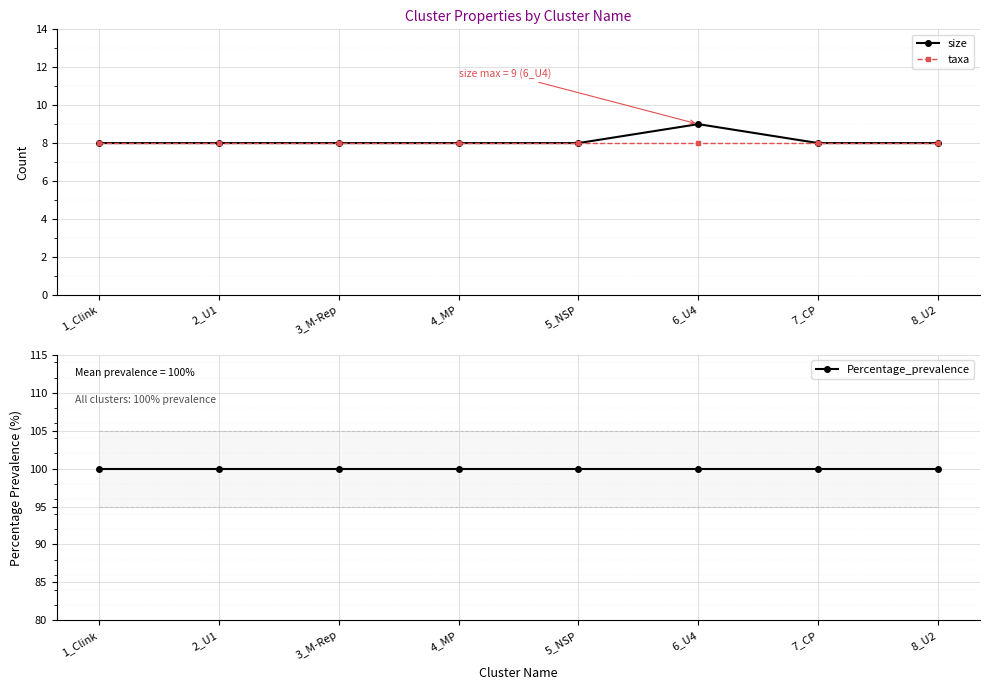

True or false: size and taxa intersect in this chart.

False